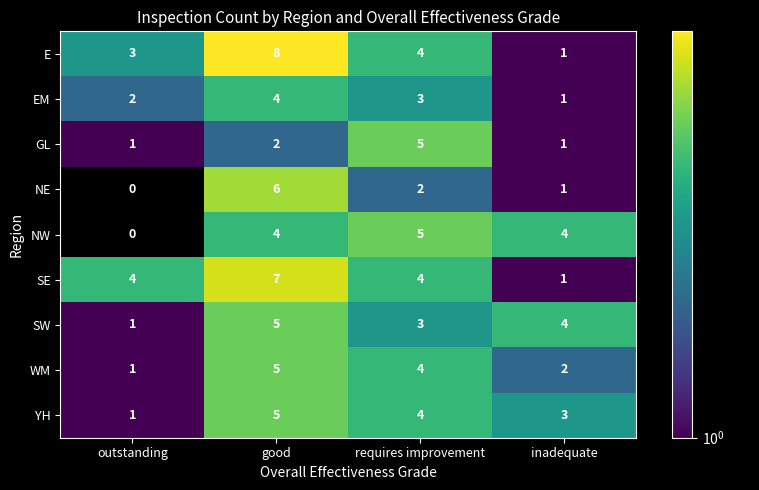

What is the total value across all series at inadequate?

18